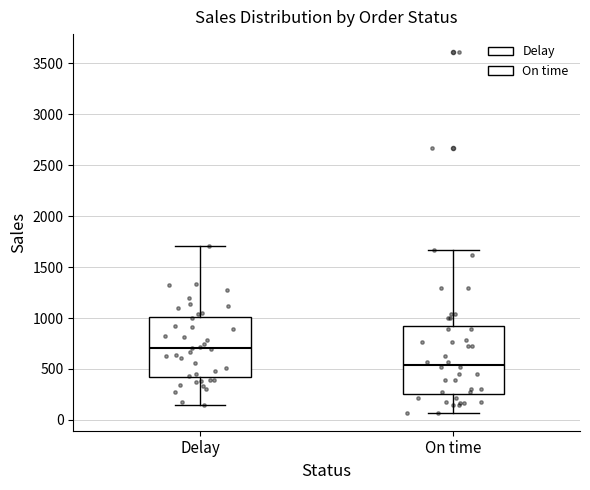

Comparing the boxes themselves (not the whiskers), which one is the tallest?

On time